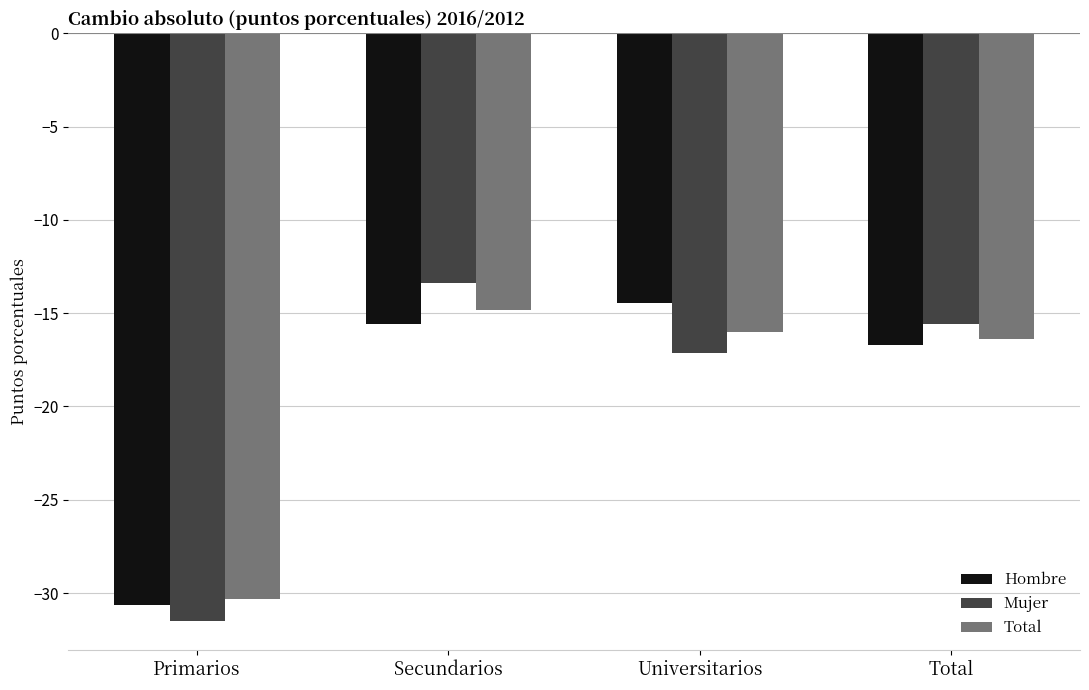

Are the bars horizontal?

No